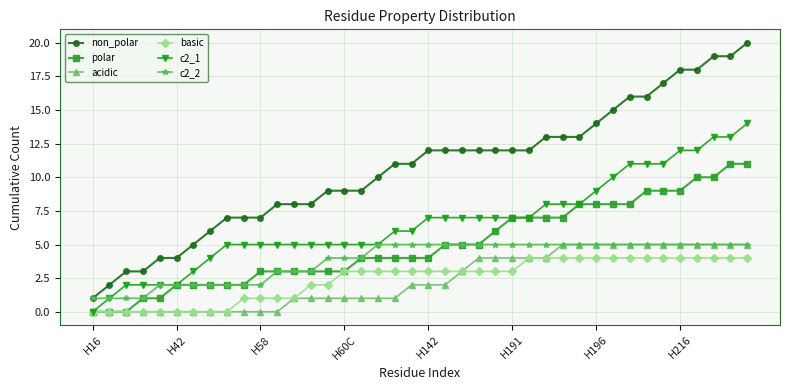

What is the difference between the maximum and minimum values in the c2_2 series?

4